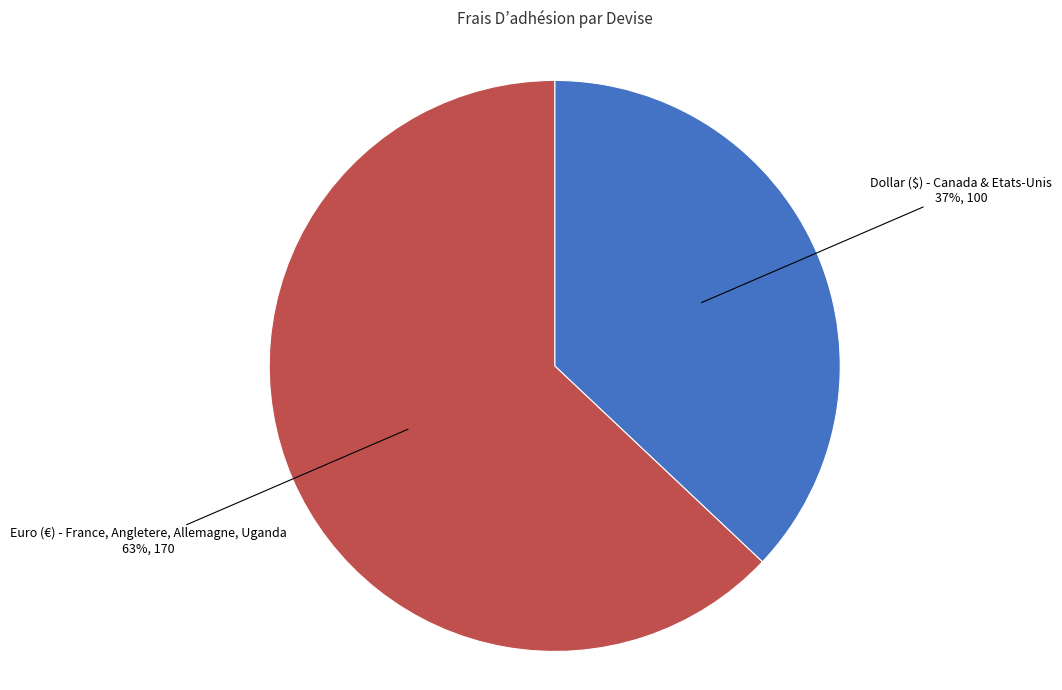

To the nearest percent, what is the difference between the largest and smallest slice percentages?

26%